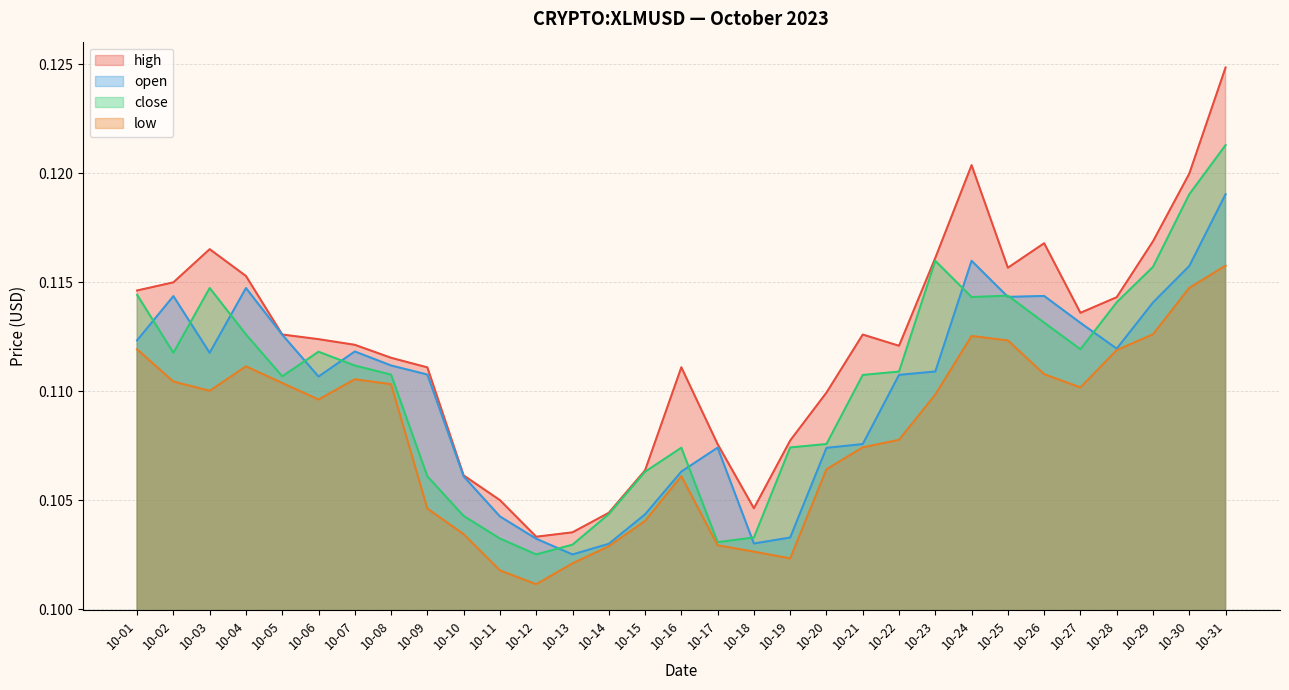

Is it true that high equals 0.1 at 10-14?

True